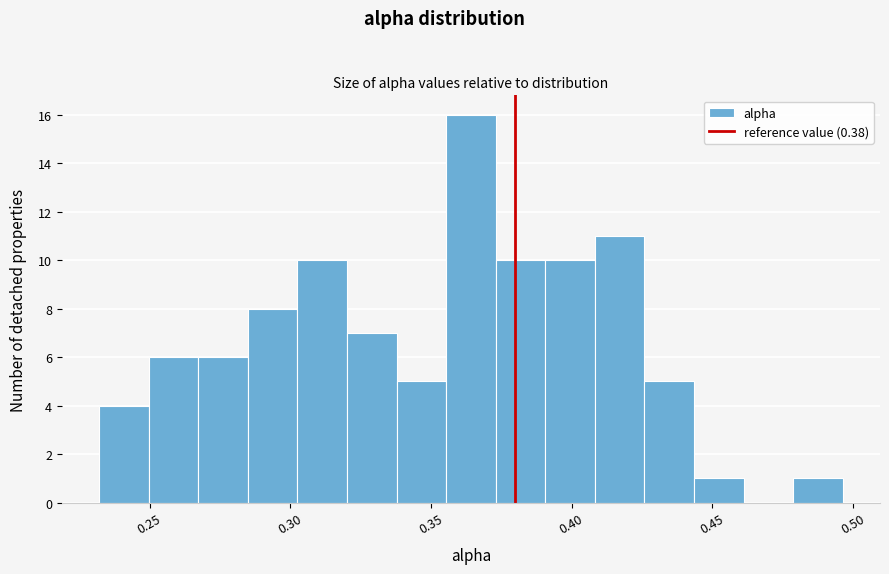

Around what value on the x-axis is the tallest bar? Give the approximate position of its centre, as read against the axis.

0.365